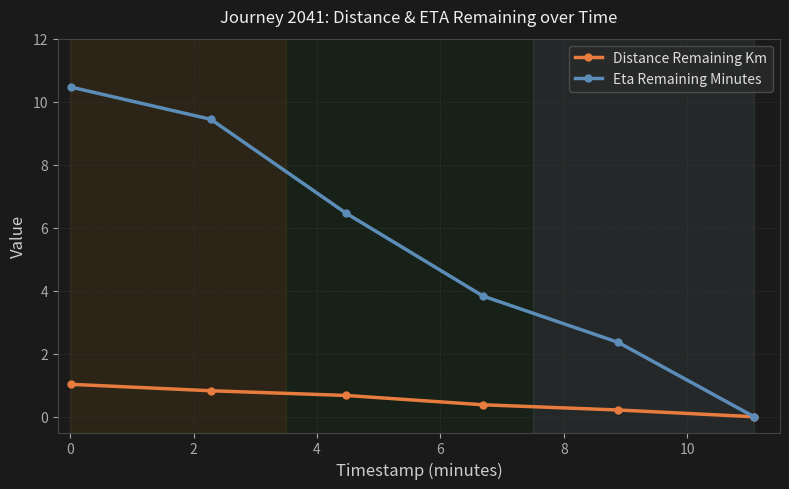

Which series has the largest total across all categories?

Eta Remaining Minutes